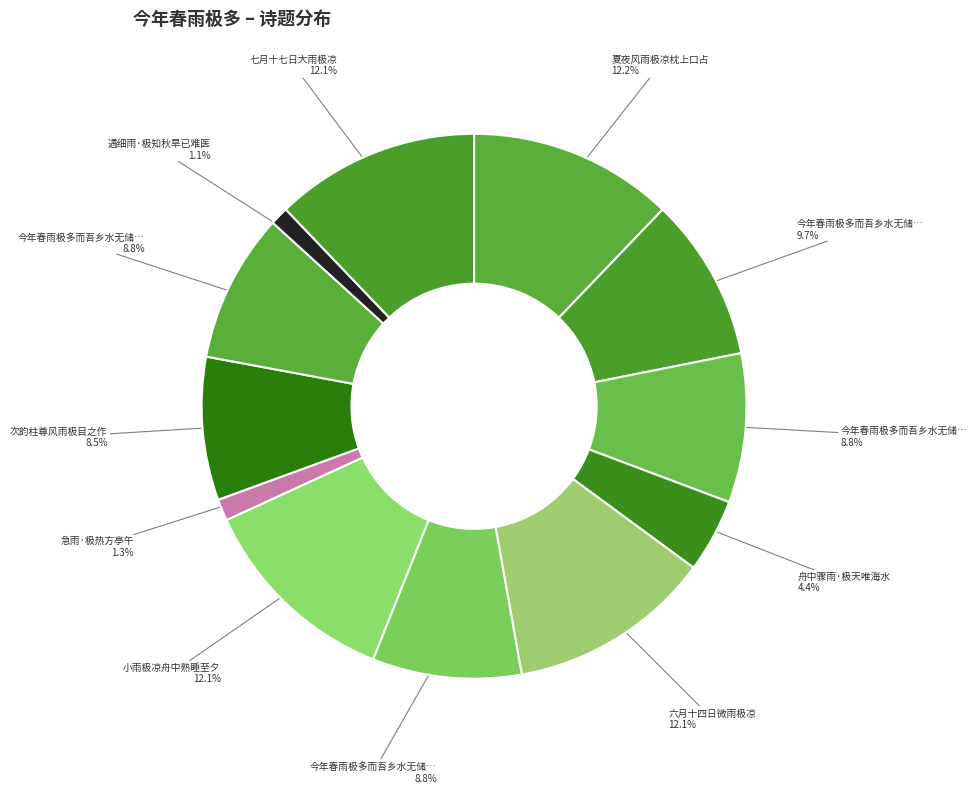

Rank the categories by value from highest to lowest.

夏夜风雨极凉枕上口占, 七月十七日大雨极凉, 六月十四日微雨极凉, 小雨极凉舟中熟睡至夕, 今年春雨极多而吾乡水无储蓄四月中泄钱湖以种稻数日又竭有感而作, 今年春雨极多而吾乡水无储蓄四月中泄钱湖以种稻数日又竭有感而作 其三, 今年春雨极多而吾乡水无储蓄四月中泄钱湖以种稻数日又竭有感而作 其二, 今年春雨极多而吾乡水无储蓄四月中泄钱湖以种稻数日又竭有感而作 其一, 次韵柱尊风雨极目之作, 舟中骤雨·极天唯海水, 急雨·极热方亭午, 遇细雨·极知秋旱已难医